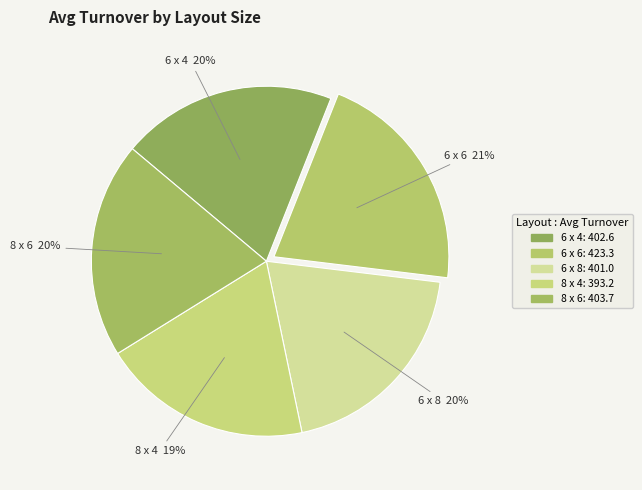

The 6 x 4 slice represents 20% of the pie. True or false?

True